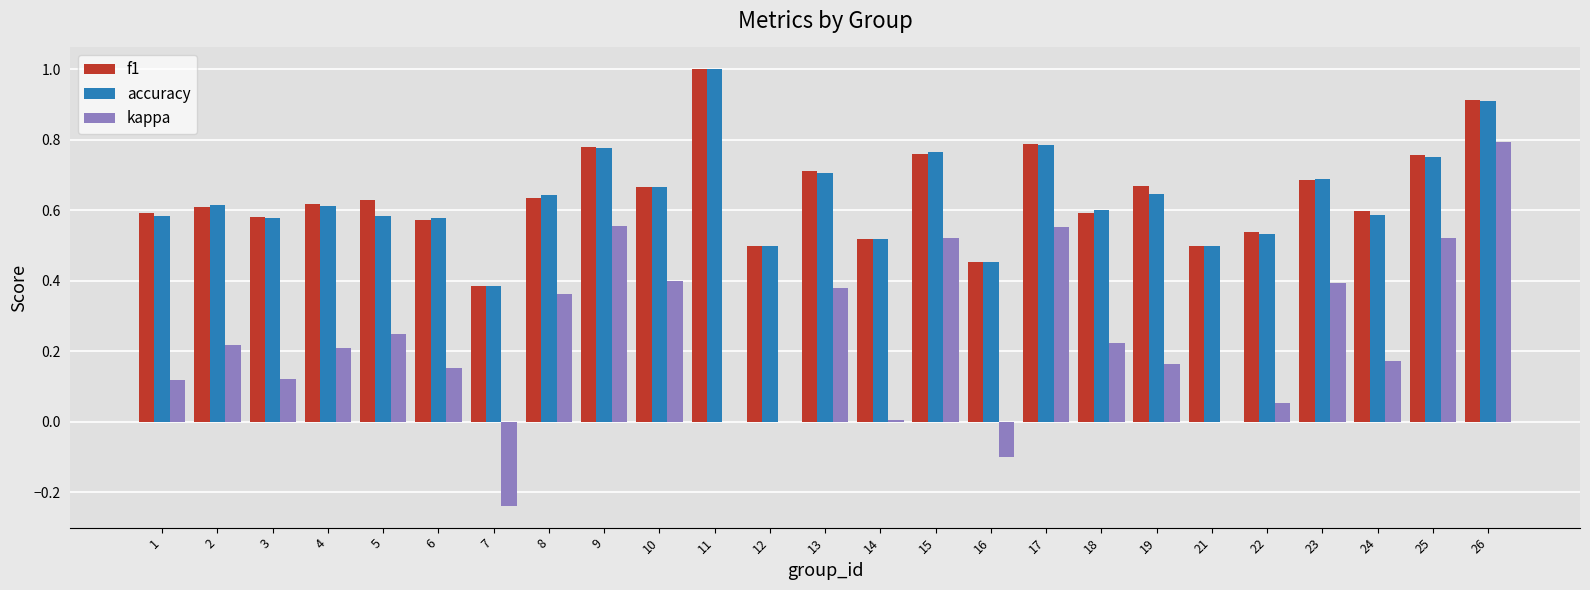

Where does the kappa series first go above 0?

1